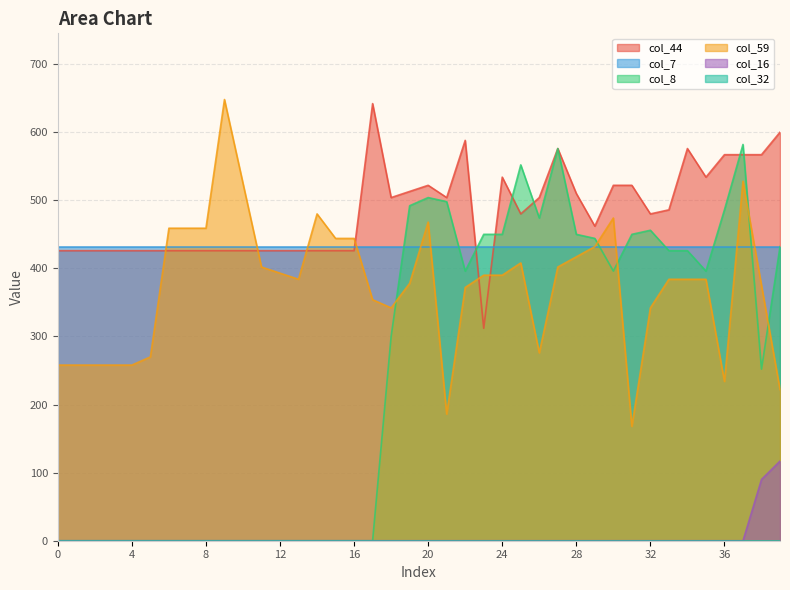

Which series has the largest total across all categories?

col_44